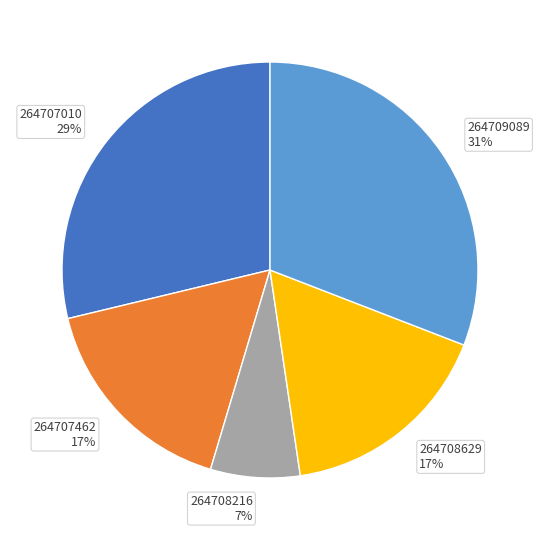

To the nearest percent, what is the difference between the largest and smallest slice percentages?

24%